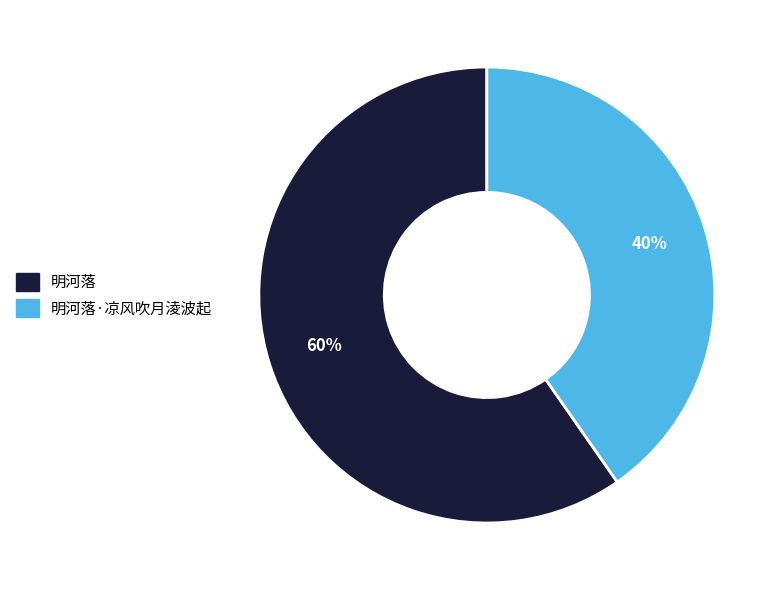

To the nearest percent, what is the average slice percentage?

50%